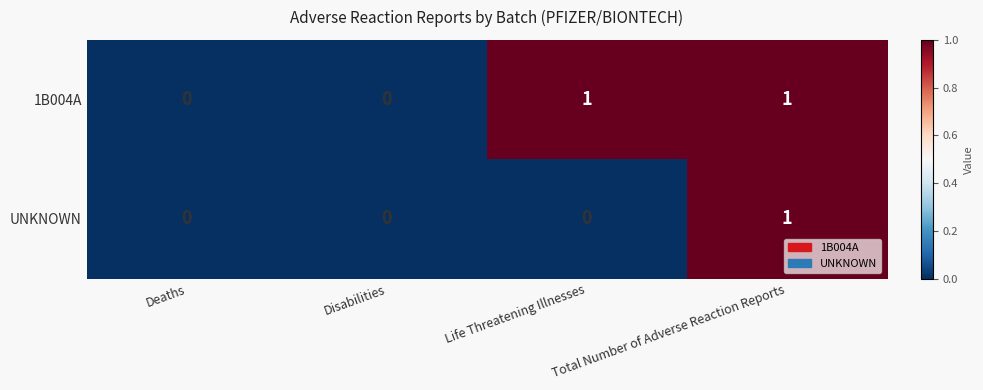

How many categories are shown in the chart?

4